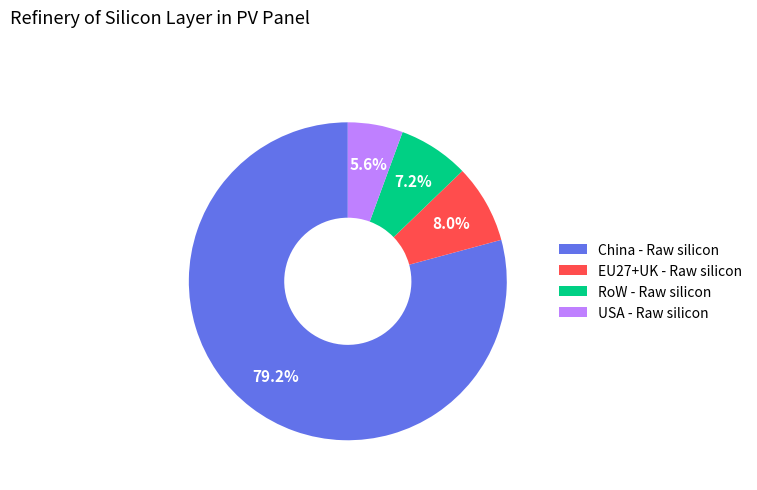

What is the largest slice in the pie chart?

China - Raw silicon